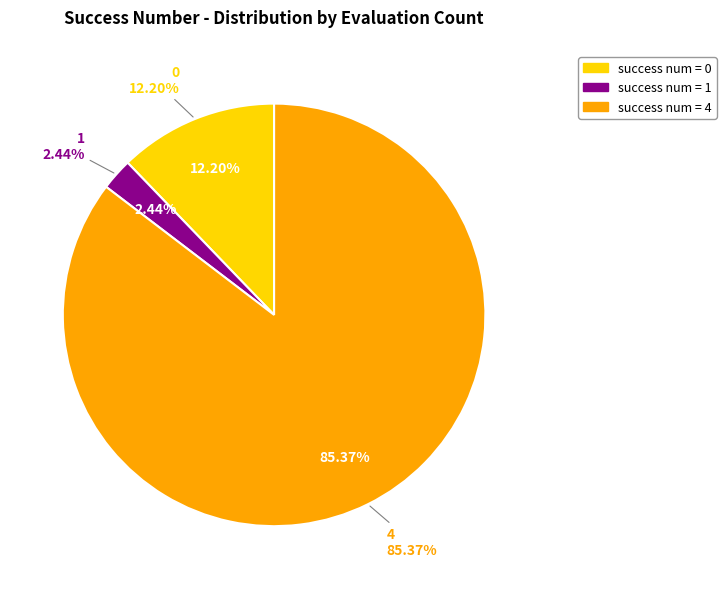

Does 0 represent more than half of the total?

No